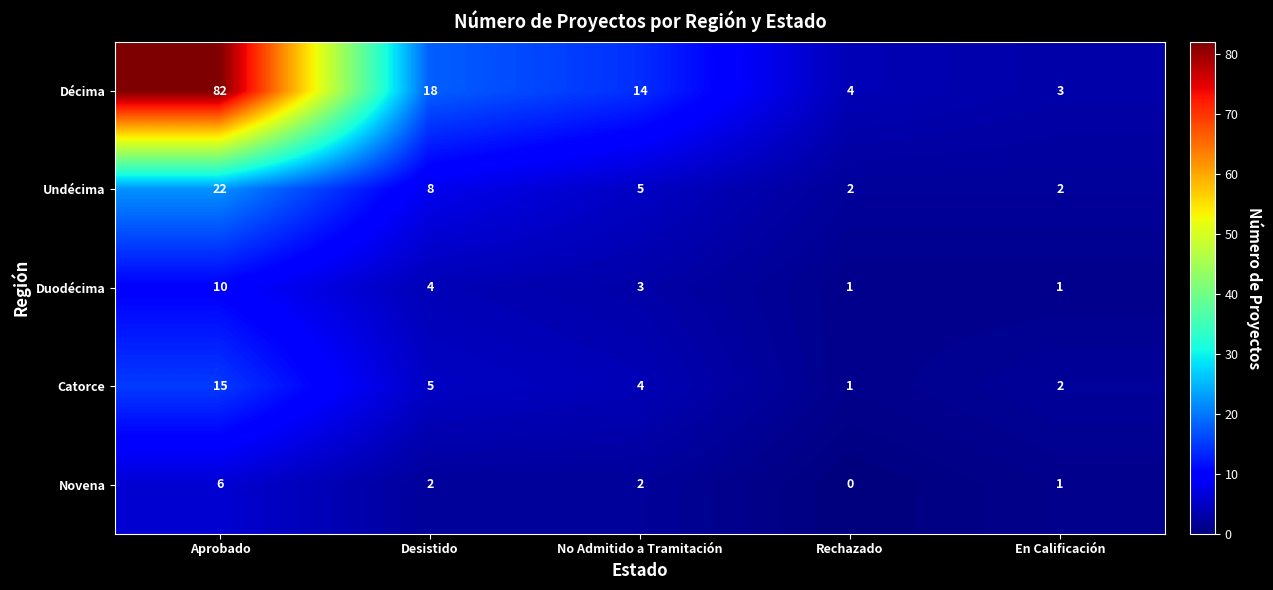

Count the number of categories in the chart.

5